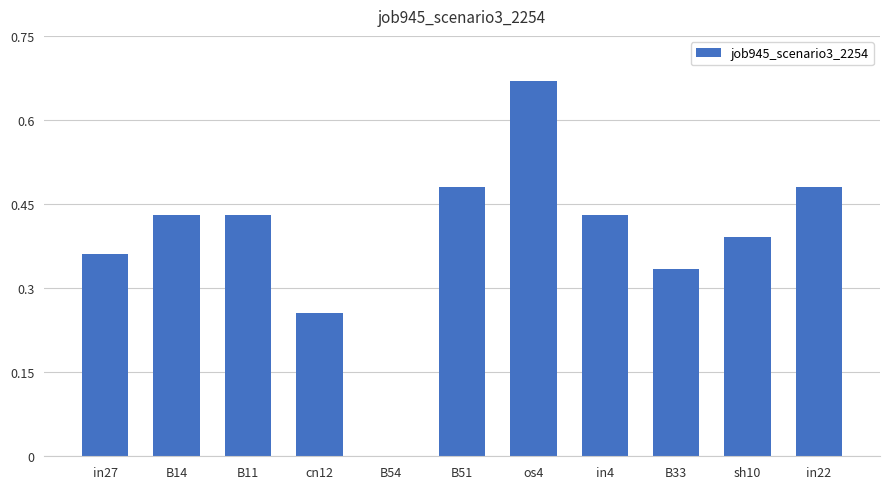

Count the number of data series in this chart.

1